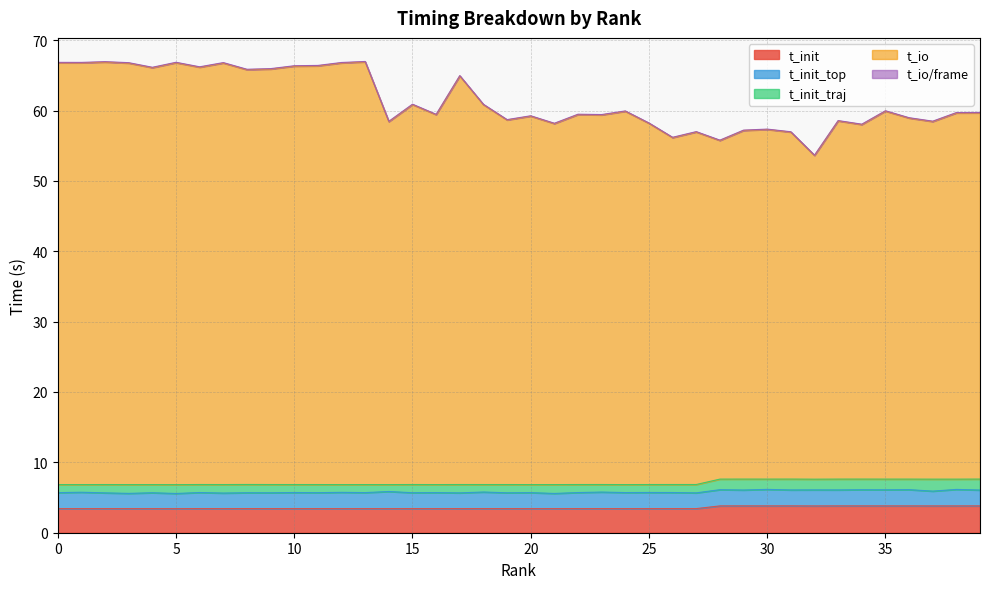

What is the highest value of the t_init series?

3.8